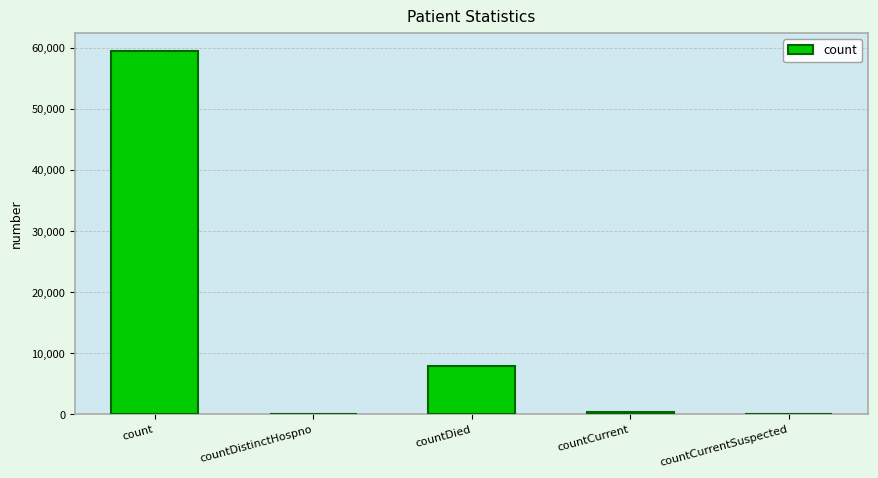

Between count and countCurrent, which is larger?

count